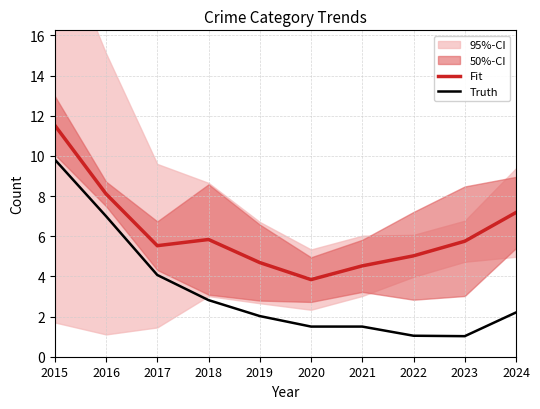

What is the difference between the Fit values at 2015 and 2017?

6.0